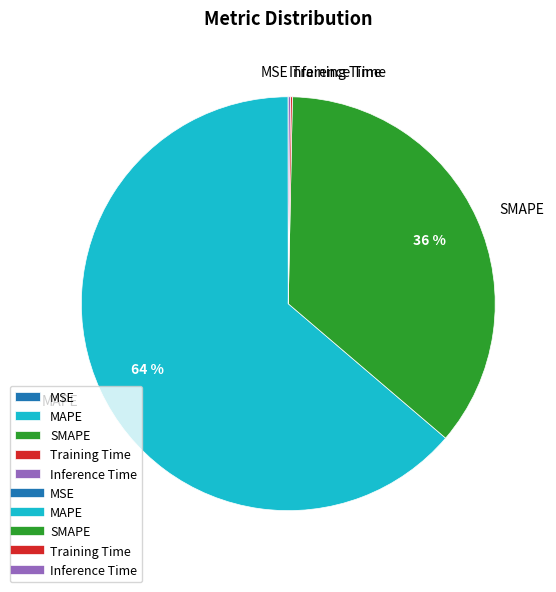

What percentage is the SMAPE slice, to the nearest percent?

36%